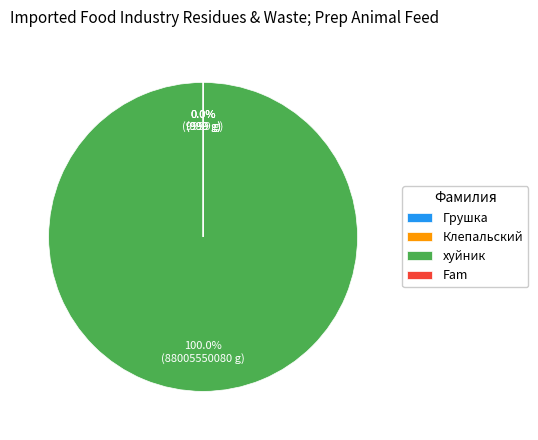

Does any single category account for the majority?

Yes